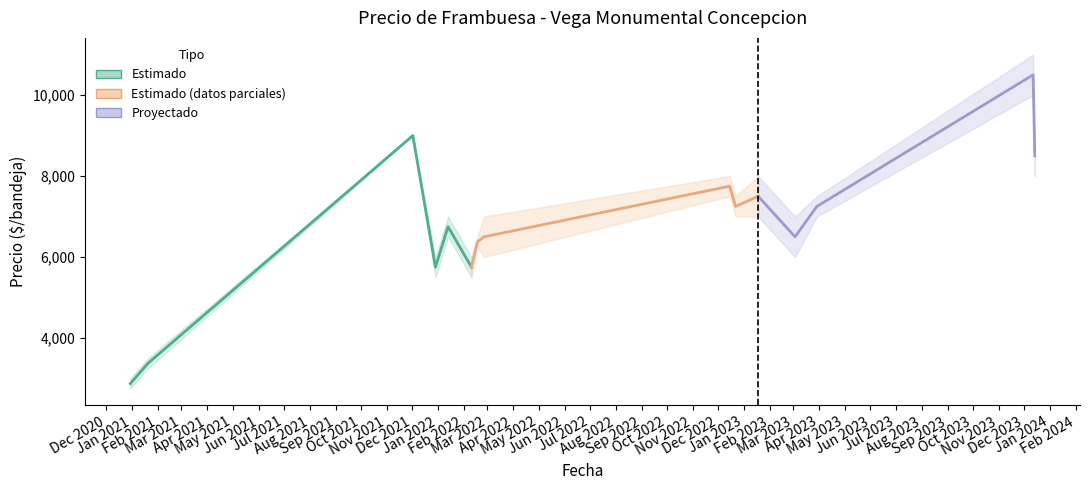

True or false: Precio maximo has more than 2 points higher than both neighbors.

True